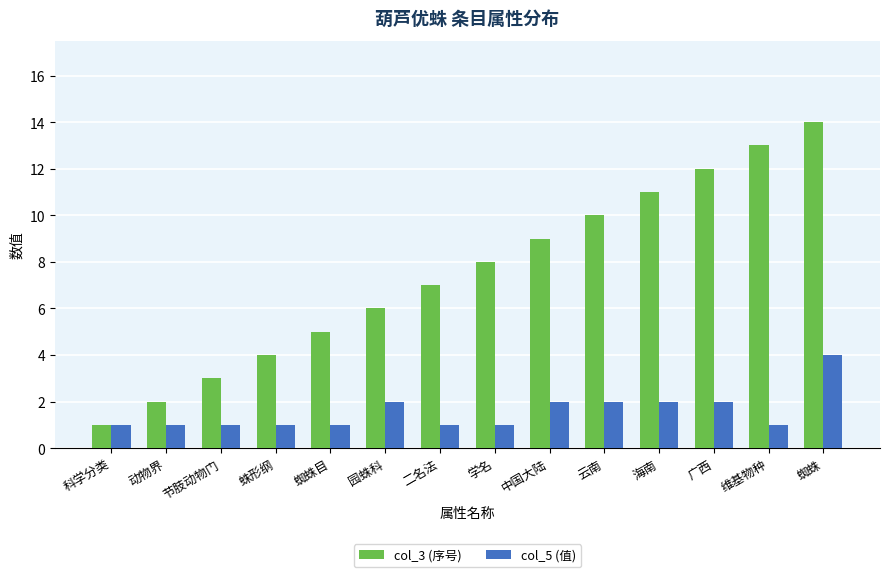

At which category is the sum across all series the highest?

蜘蛛